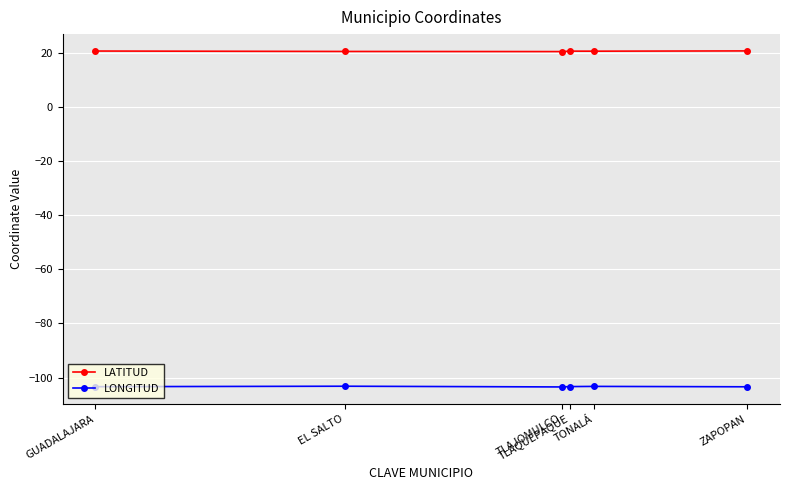

What is the maximum value for LONGITUD?

-103.2